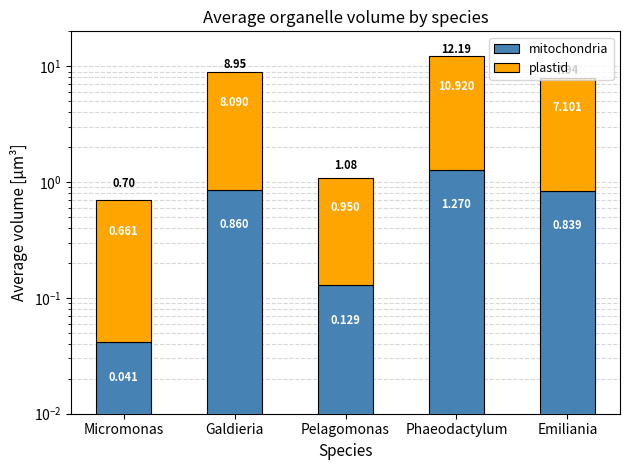

List the labels in order of plastid value, smallest first.

Micromonas, Pelagomonas, Emiliania, Galdieria, Phaeodactylum